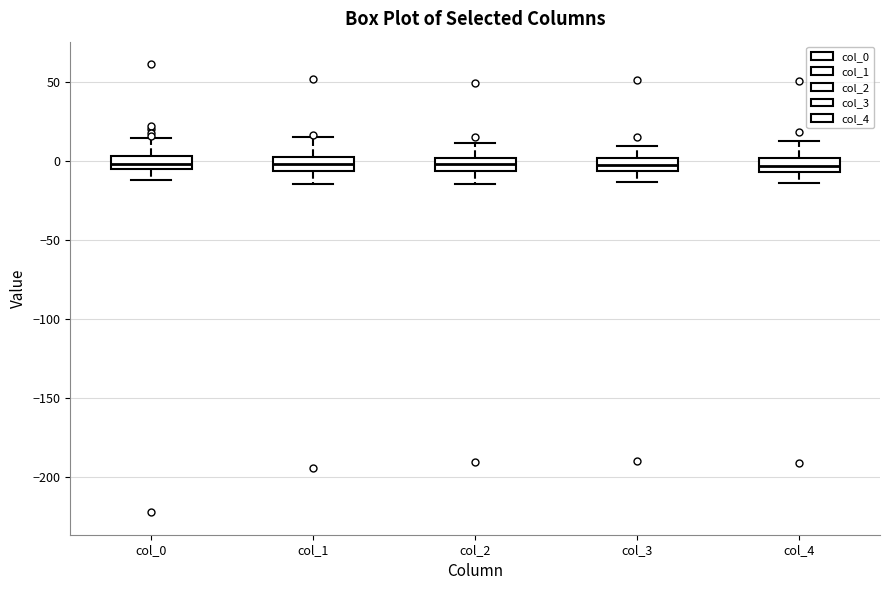

Reading left to right, transcribe this box plot: for each box, give where its median line is, the range the box spans, and where its two whiskers end, as read against the y-axis. The values are not printed on the chart, so give them approximately, as read against the axis.

col_0: median 0, box -5 to 5, whiskers -10 to 15
col_1: median 0 (inside the box), box -5 to 0, whiskers -15 to 15
col_2: median 0 (inside the box), box -5 to 0, whiskers -15 to 10
col_3: median 0 (inside the box), box -5 to 0, whiskers -15 to 10
col_4: median -5 (inside the box), box -5 to 0, whiskers -15 to 15